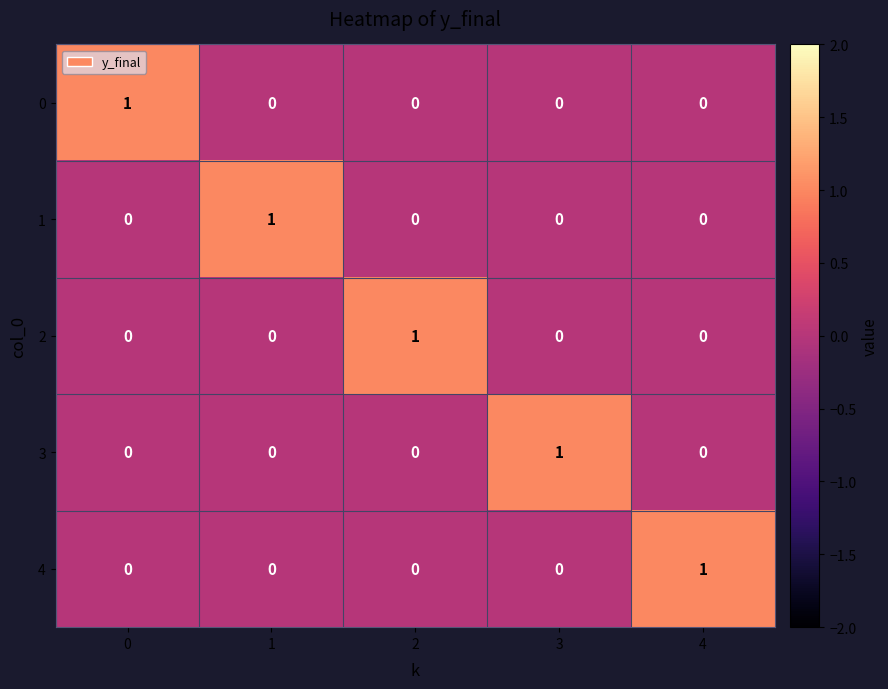

The value of 2 at 4 is 0. True or false?

True